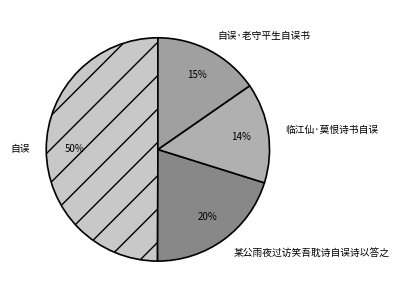

Does 自误·老守平生自误书 represent more than half of the total?

No